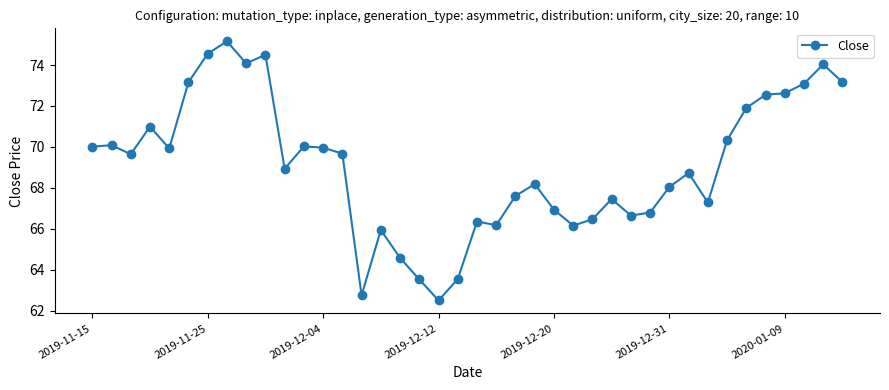

True or false: there are more than 1 points higher than both neighbors.

True